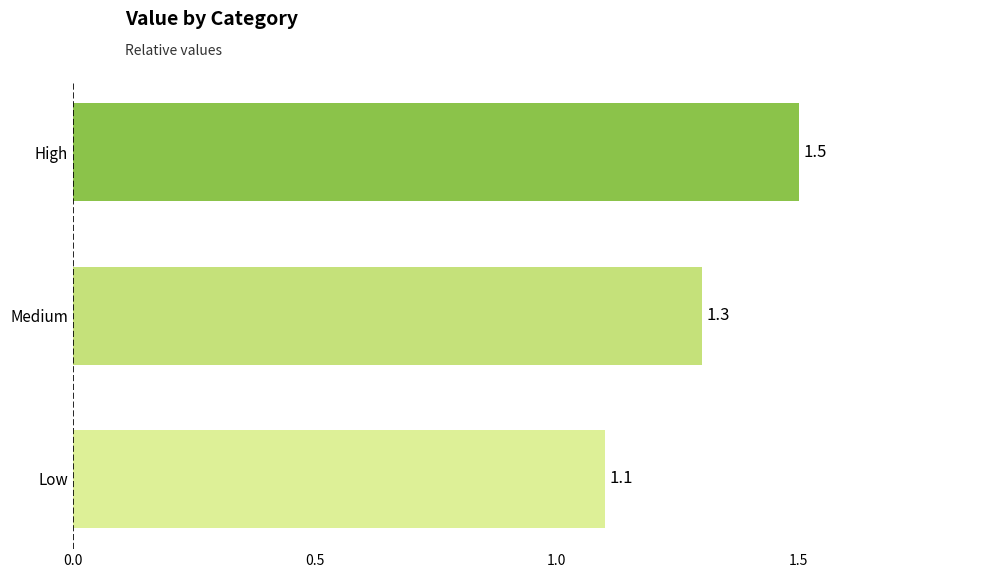

What is the greatest value displayed?

1.5